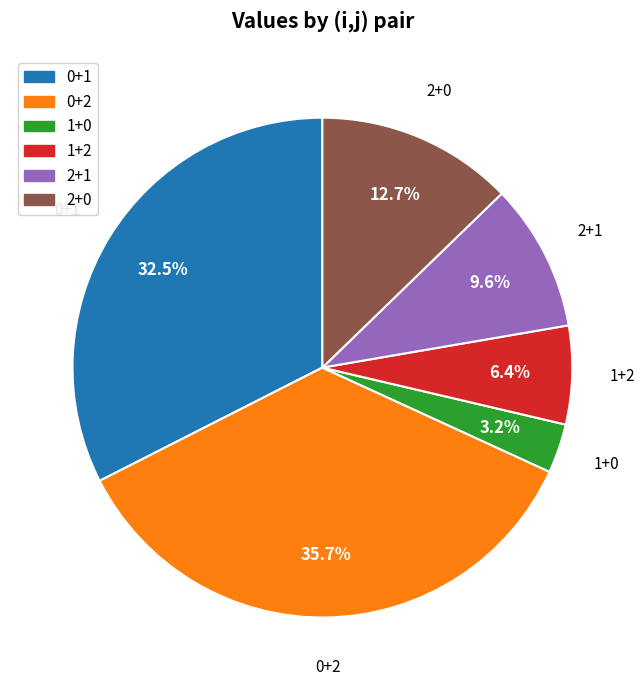

To the nearest percent, what portion does 2+1 represent?

10%